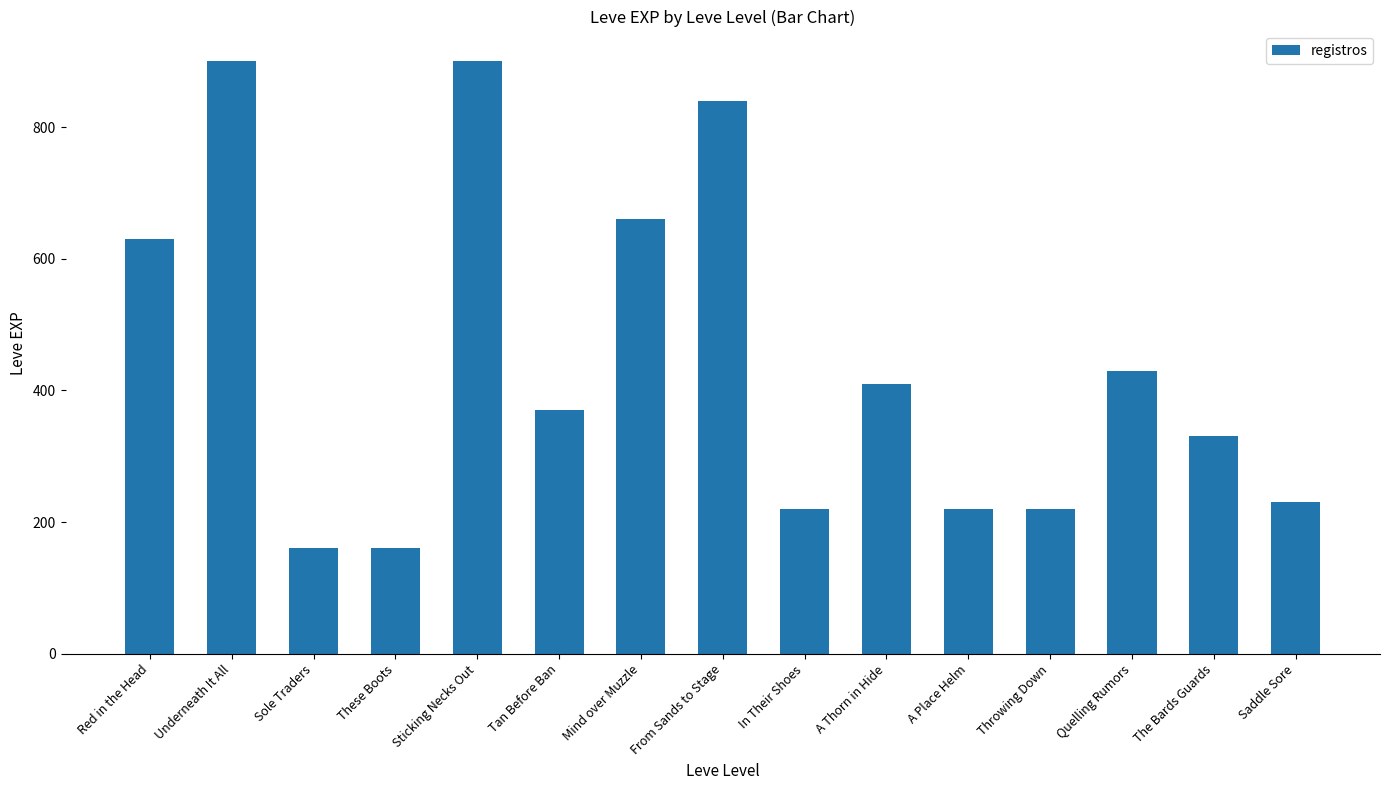

True or false: the data shows 127 at The Bards Guards.

False